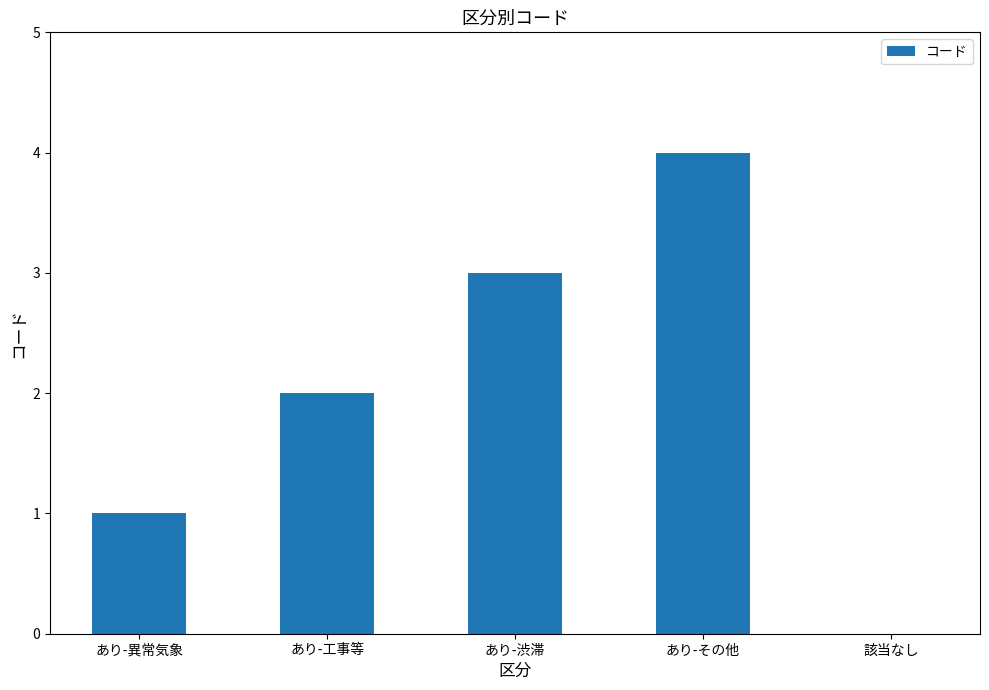

What is the change in value from あり-渋滞 to あり-その他?

+1